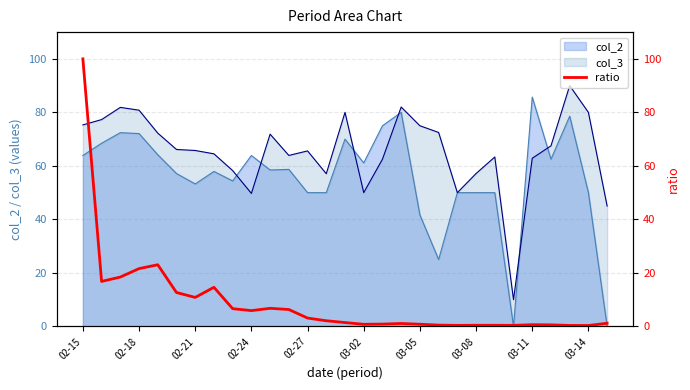

Does the chart display data point markers on the line(s)?

No